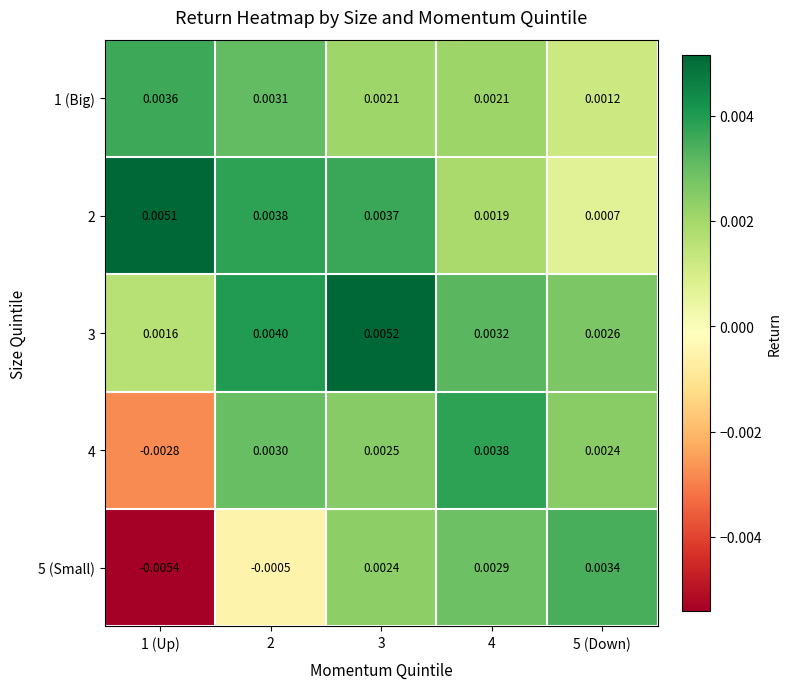

Is the value of 3 at 1 (Up) greater than the value of 1 (Big) at 2?

No